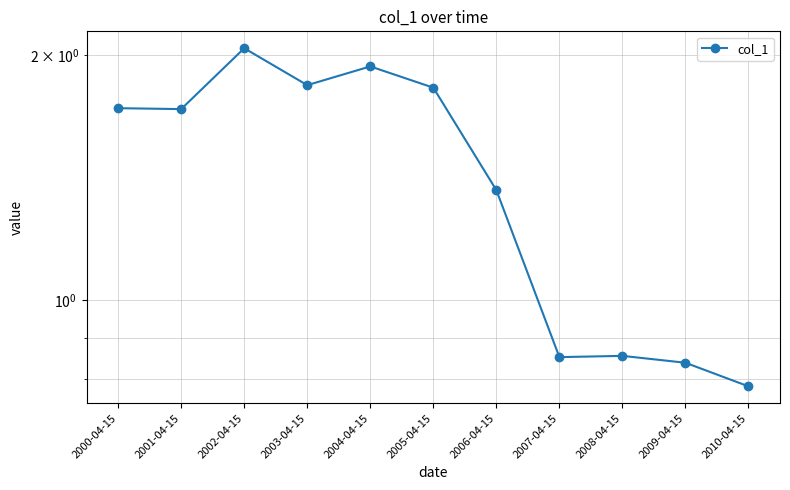

What is the change in value from 2004-04-15 to 2006-04-15?

-0.6